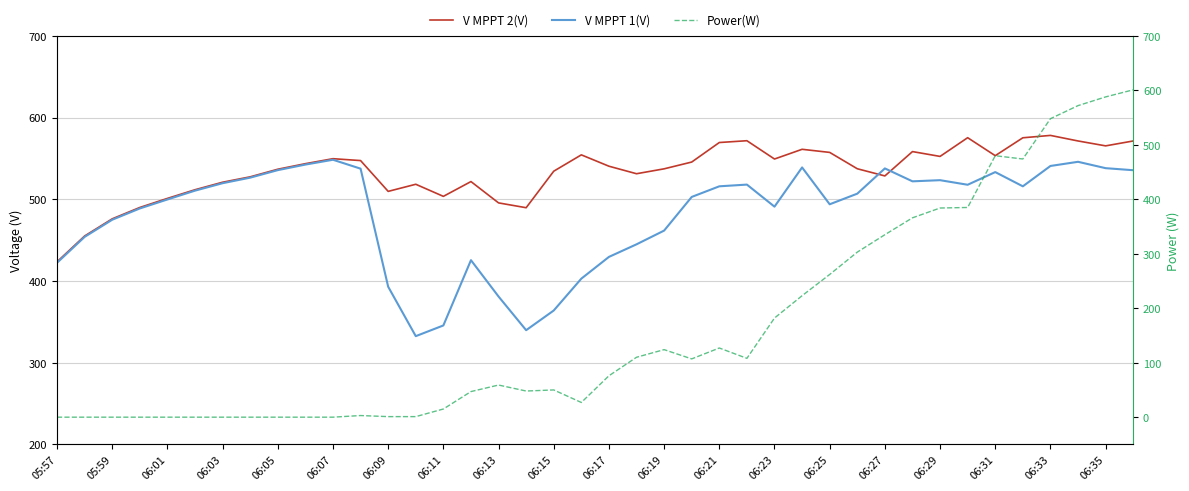

Between 06:05 and 31, which series saw the biggest shift?

Power(W)